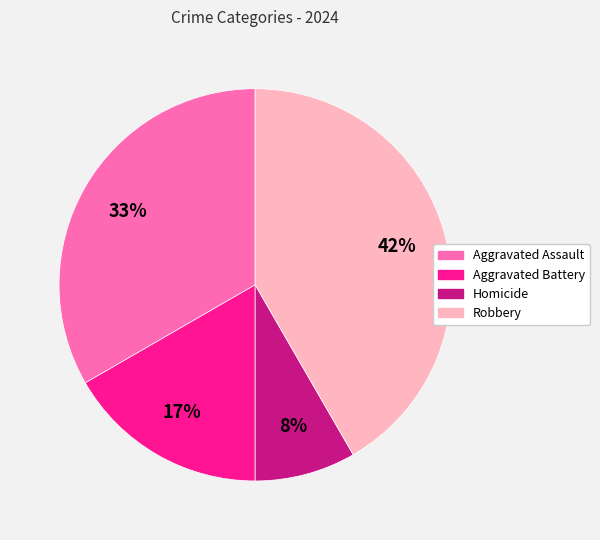

Is Homicide the majority of the pie?

No